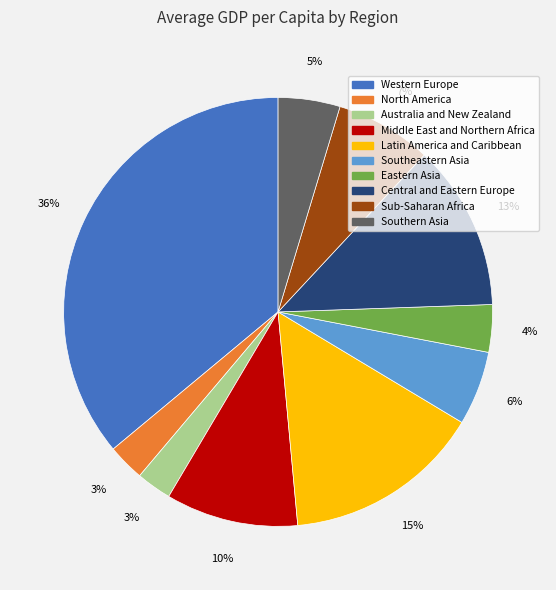

Between Eastern Asia and Latin America and Caribbean, which is larger?

Latin America and Caribbean